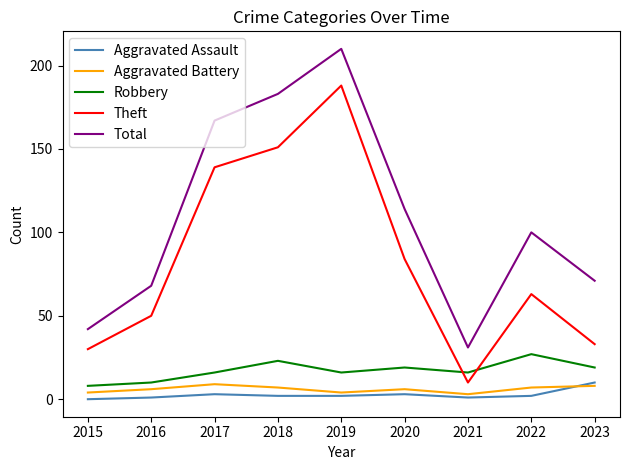

Which series has the largest range (max minus min)?

Total